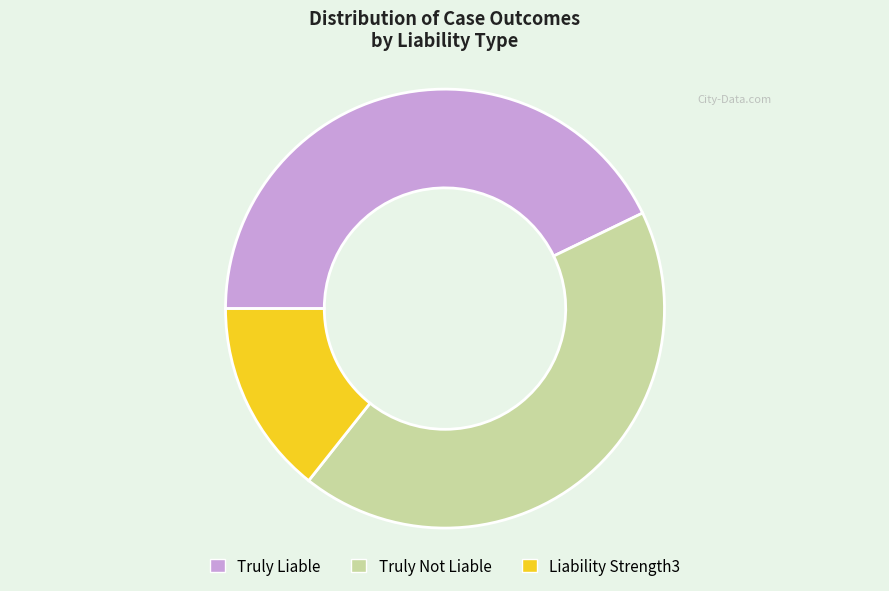

Which has a higher value, Truly Liable or Liability Strength3?

Truly Liable